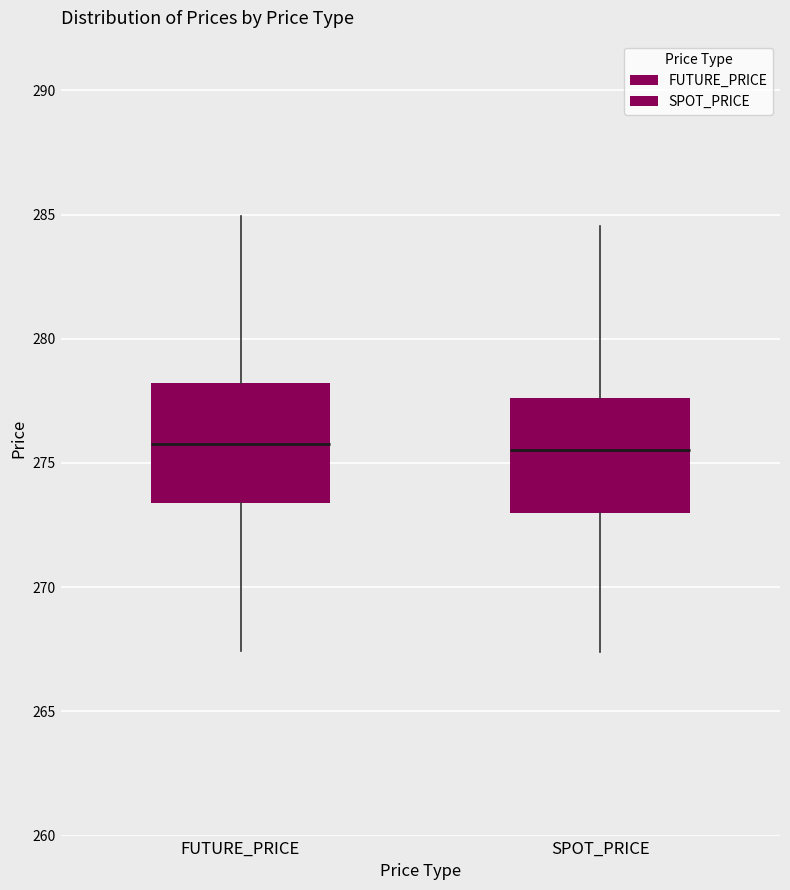

Where does the median line of the box for SPOT_PRICE sit on the y-axis? The values are not printed on the chart, so give them approximately, as read against the axis.

275.5